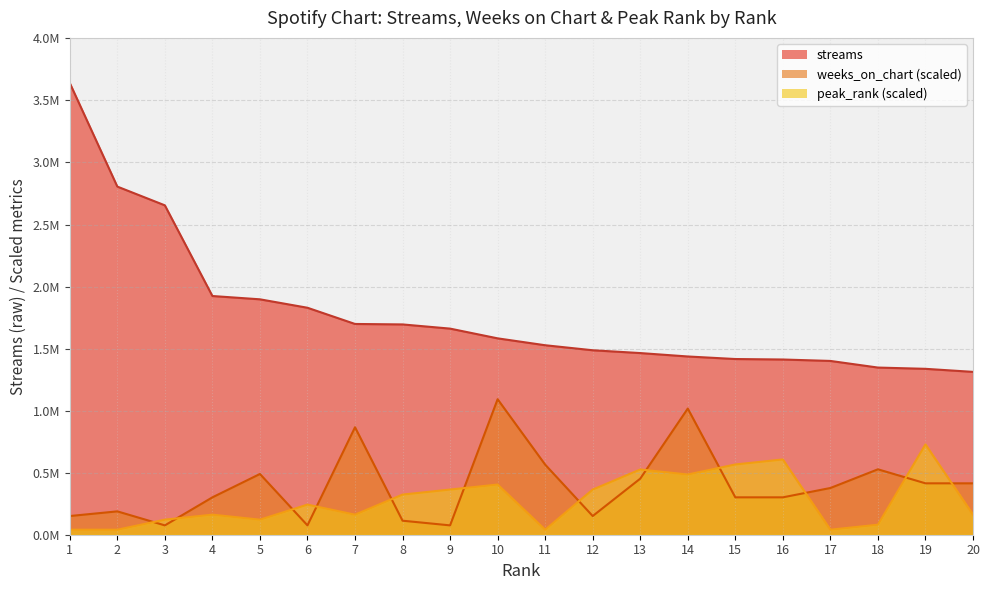

Where does the streams series first go above 1582653?

1